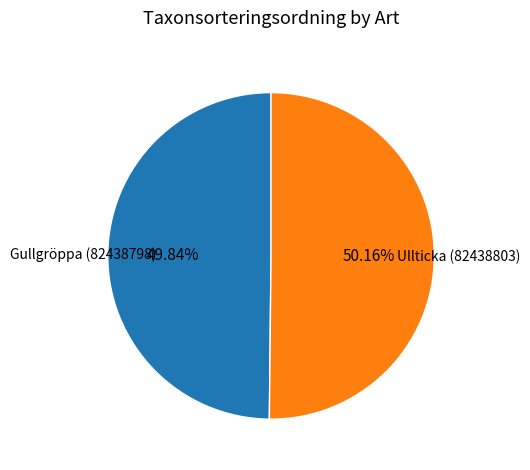

Is there a majority slice in this chart?

Yes